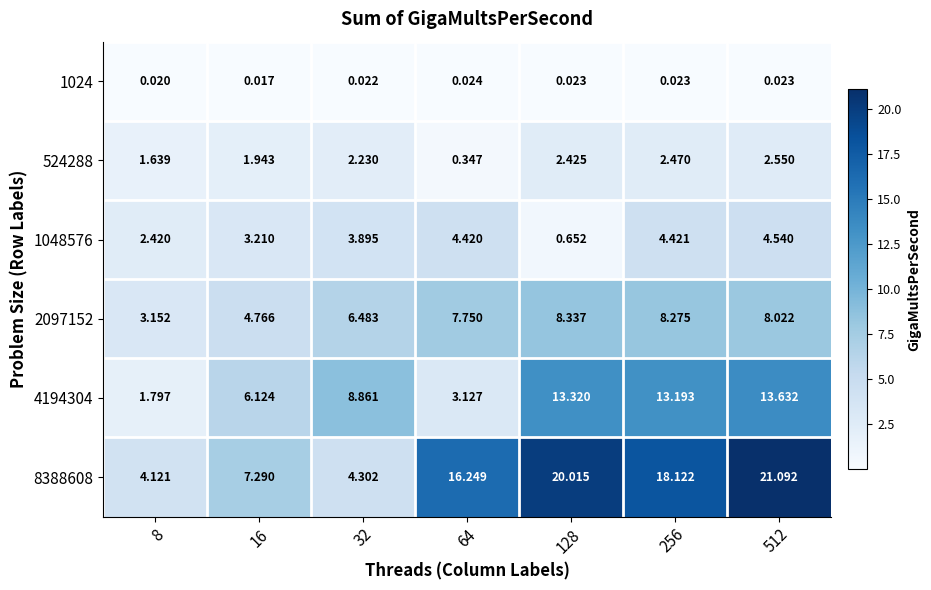

Is the value of 1024 at 256 greater than the value of 524288 at 512?

No